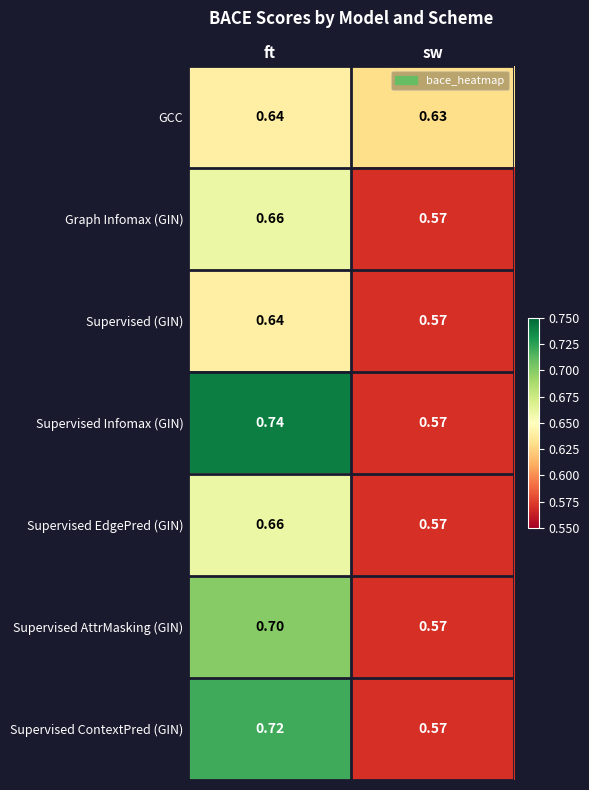

Which category has the lowest value in the Supervised AttrMasking (GIN) series?

sw